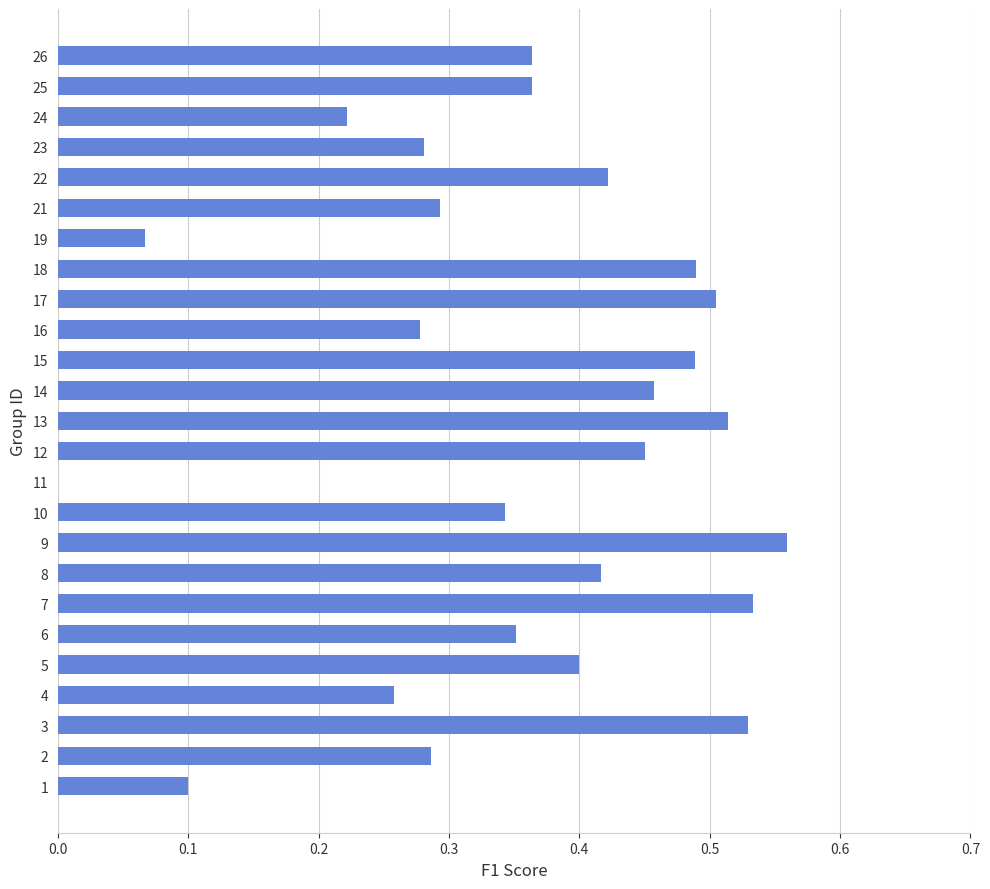

How many values are above zero?

24